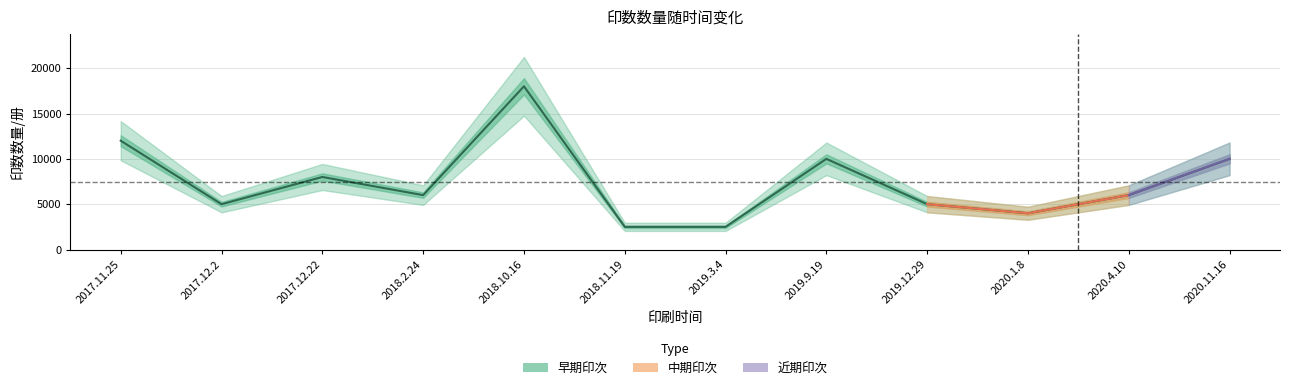

Rank the categories by value from highest to lowest.

2018.10.16, 2017.11.25, 2019.9.19, 2020.11.16, 2017.12.22, 2018.2.24, 2020.4.10, 2017.12.2, 2019.12.29, 2020.1.8, 2018.11.19, 2019.3.4